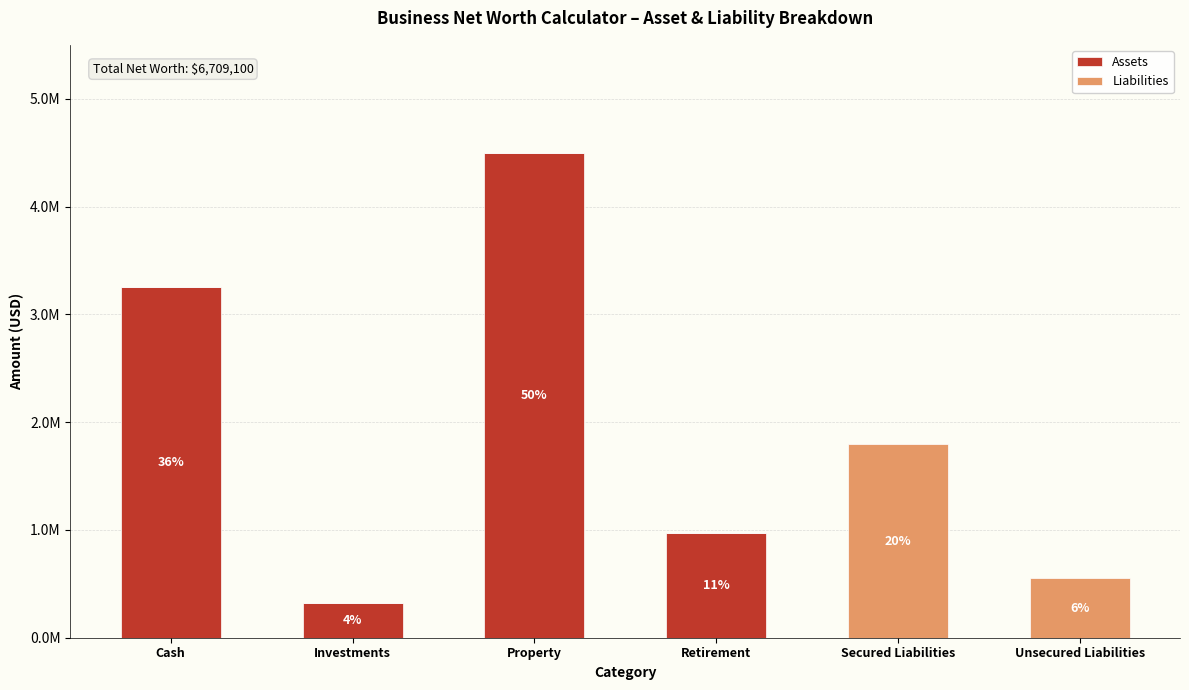

The Assets series shows 4500000 at Property. True or false?

True